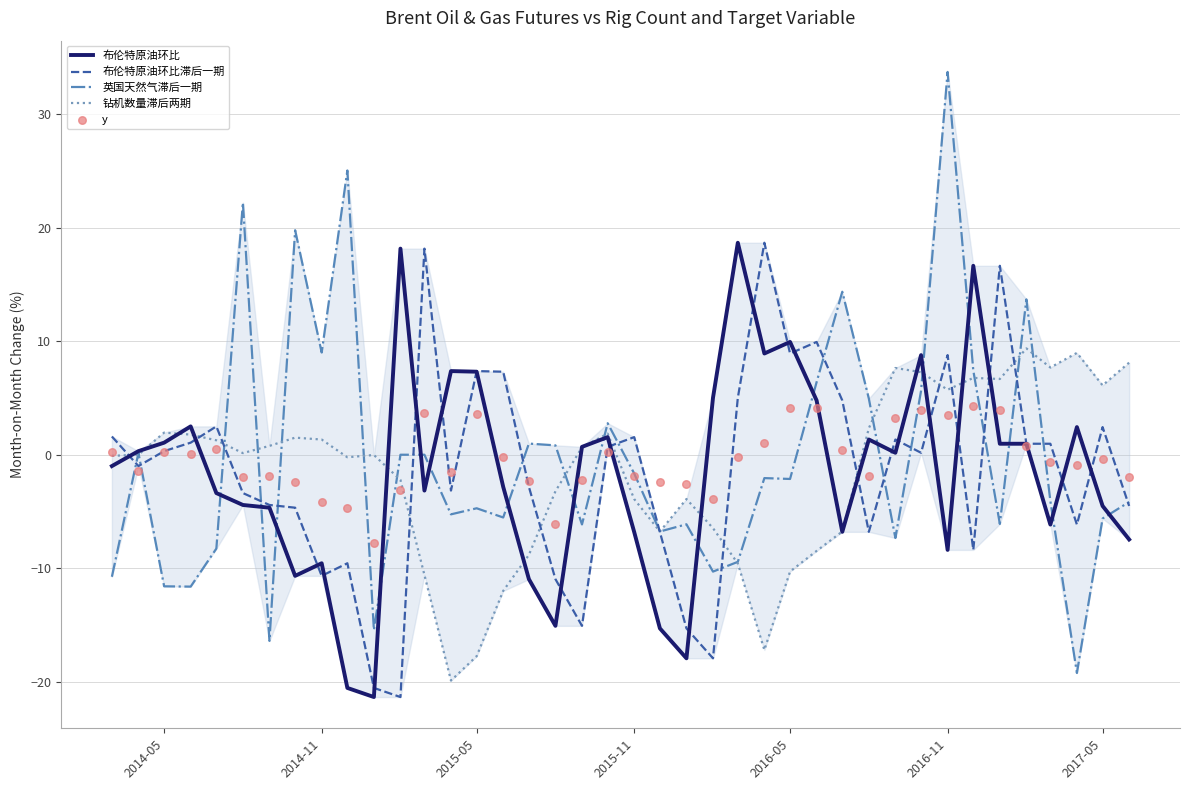

At how many categories does at least one series exceed 25?

2